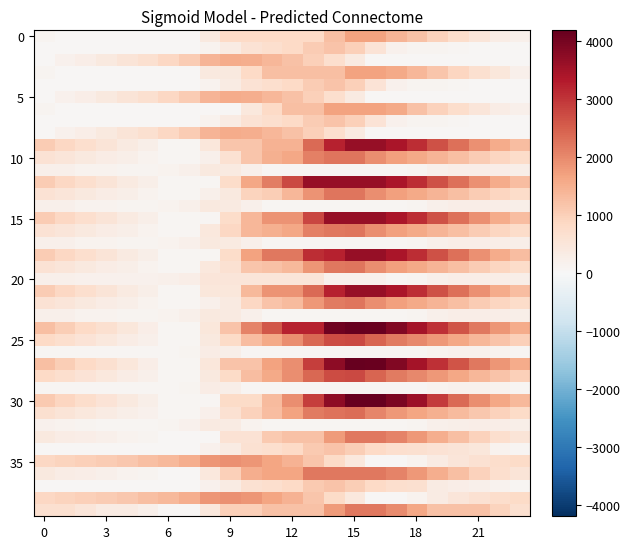

How many data points does each series have?

24